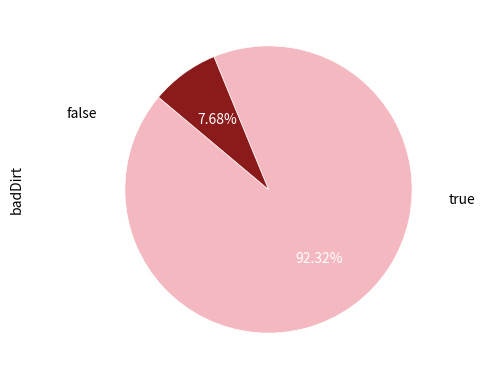

How many segments does this pie chart have?

2